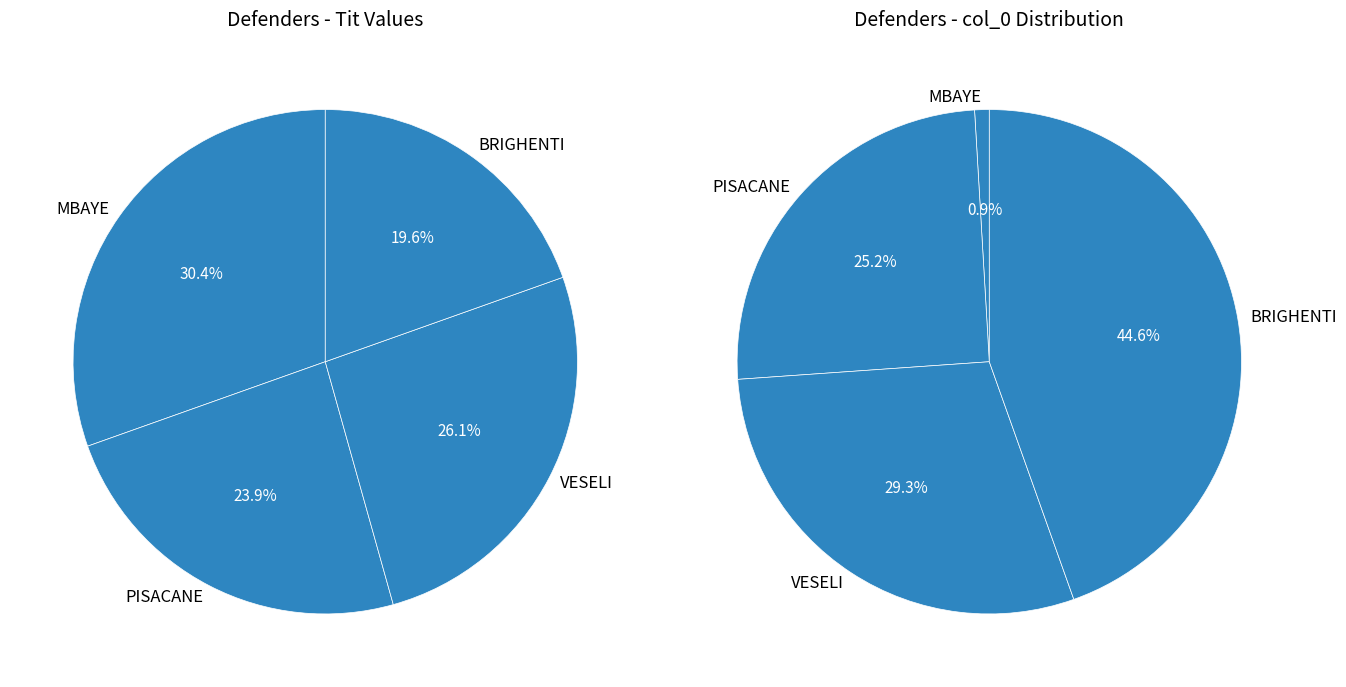

To the nearest percent, what is the average slice percentage?

25%